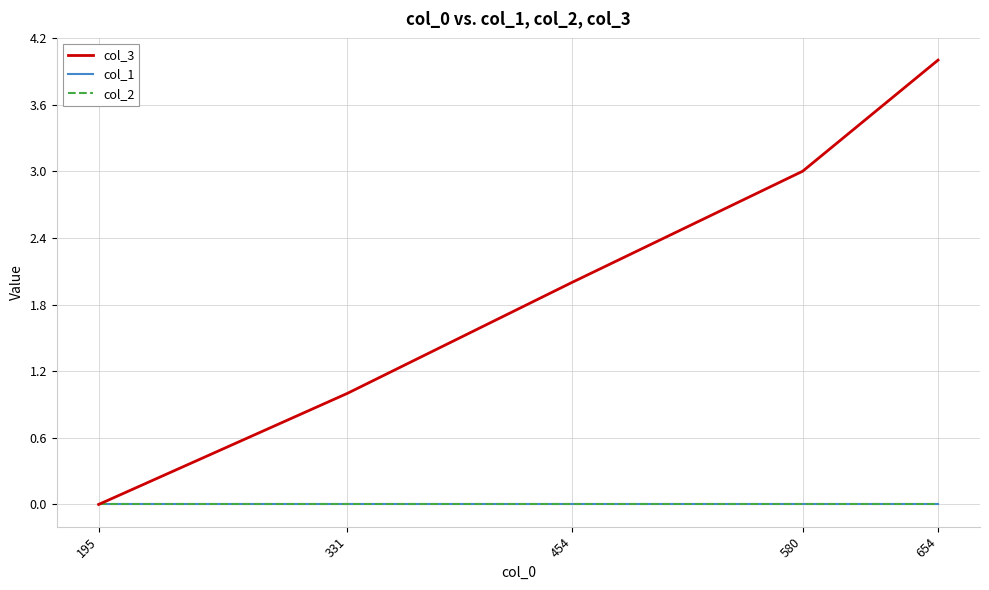

Reading left to right, extract all data points from this chart.

col_3: 0	1	2	3	4
col_1: 0	0	0	0	0
col_2: 0	0	0	0	0